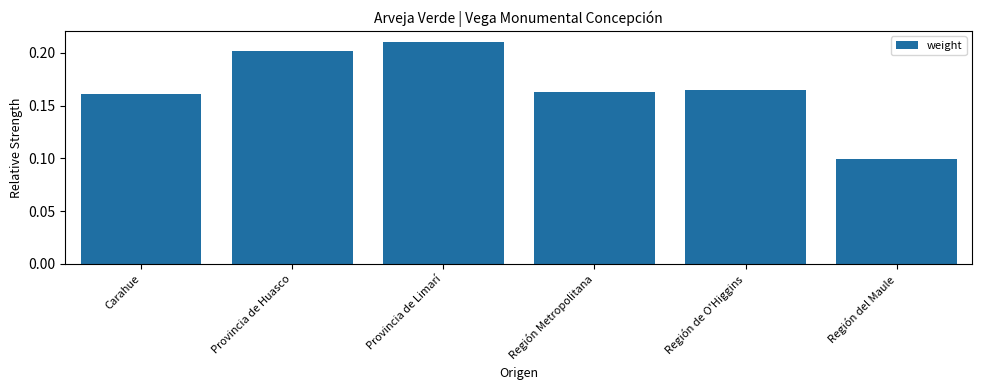

What is the sum of the values at Región de O'Higgins and Región Metropolitana?

0.3